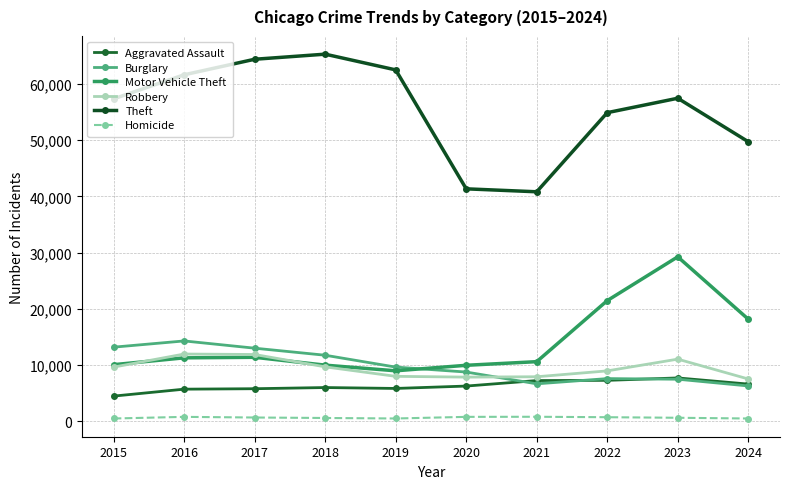

True or false: Robbery and Aggravated Assault intersect in this chart.

False